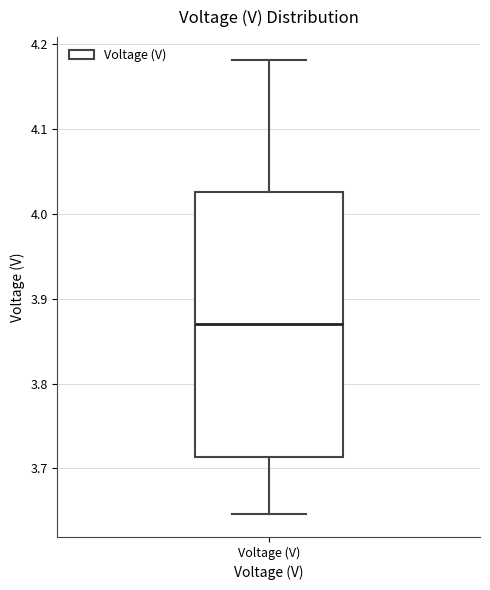

Transcribe this box plot: give where the median line is, the range the box spans, and where the two whiskers end, as read against the y-axis. The values are not printed on the chart, so give them approximately, as read against the axis.

median 3.87, box 3.71 to 4.03, whiskers 3.65 to 4.18